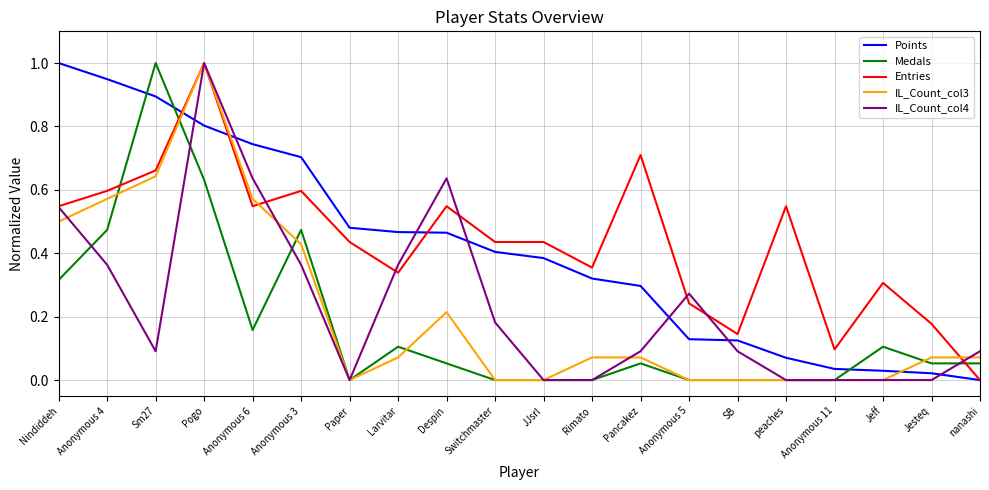

What is the maximum value shown in the chart?

1.0